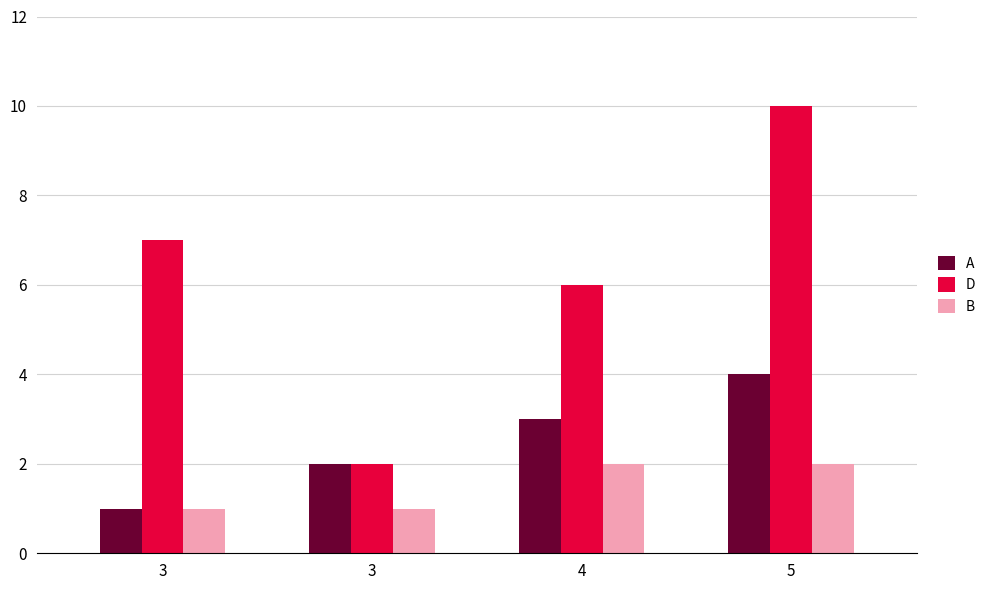

What is the difference between the maximum and minimum values in the B series?

1